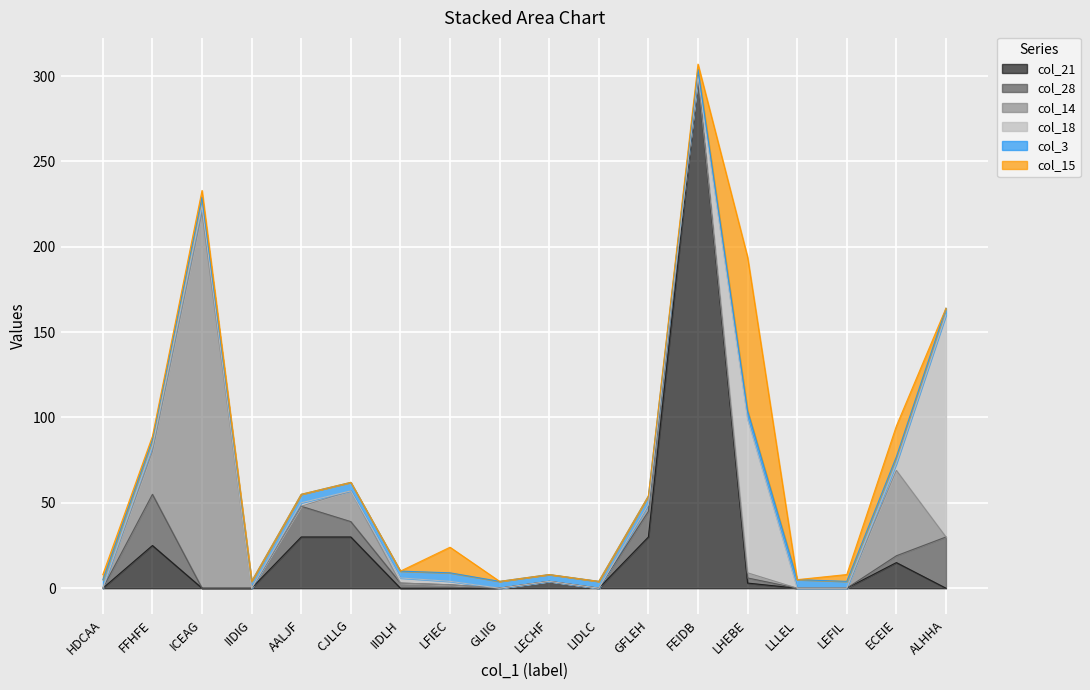

What are all the series names shown in the legend?

col_21, col_28, col_14, col_18, col_3, col_15